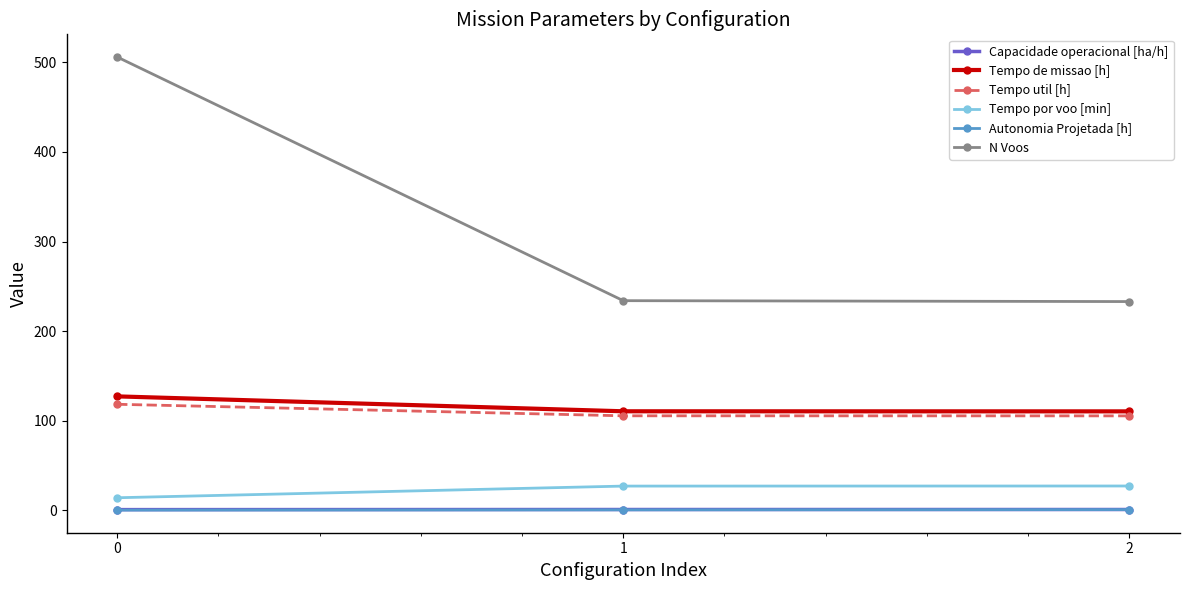

Is the value of Autonomia Projetada [h] at 2 greater than the value of Tempo util [h] at 1?

No